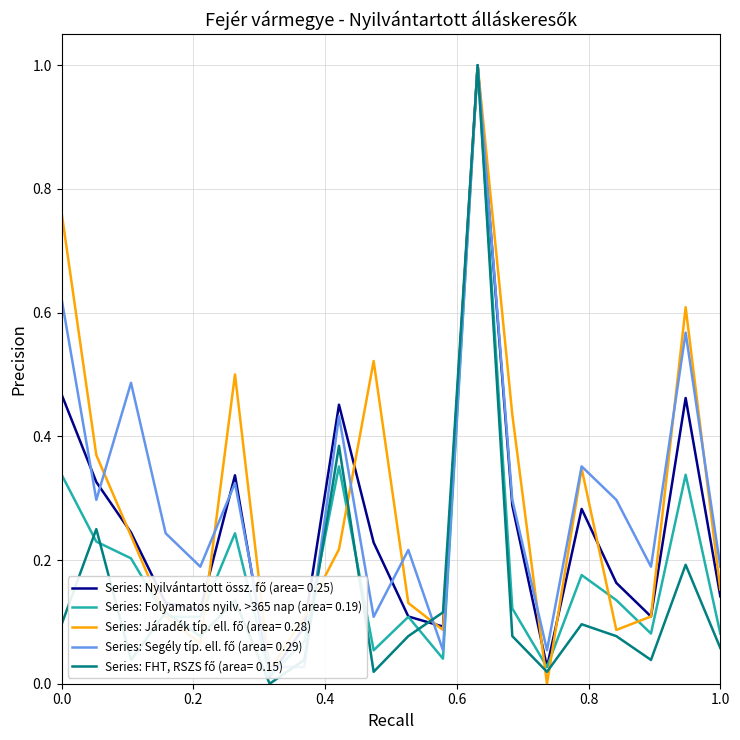

True or false: Járadék típ. ell. fő has more than 0 points higher than both neighbors.

True